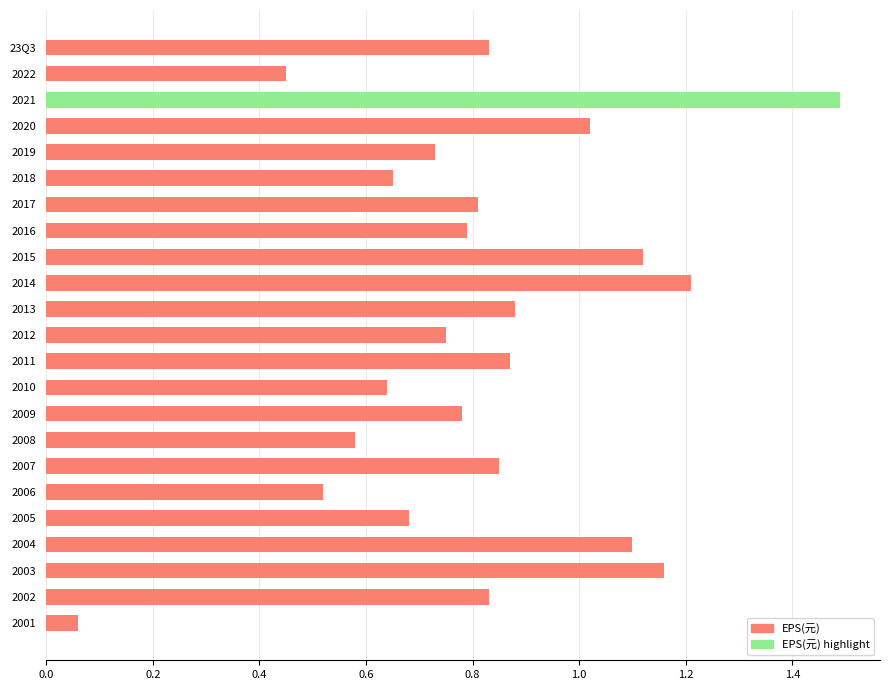

Does the chart contain stacked bars?

No